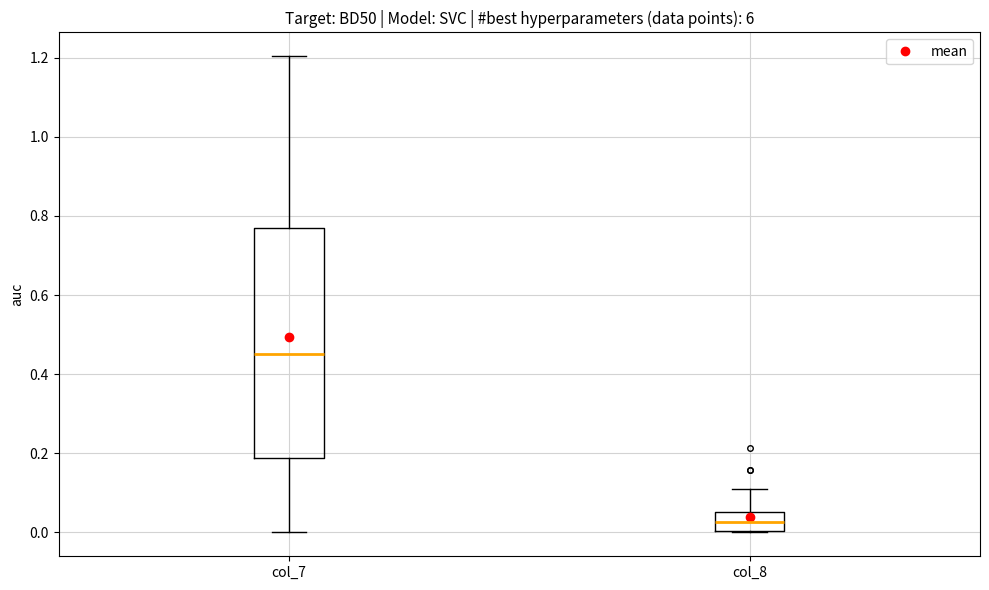

Where does the upper whisker of the box for col_8 end on the y-axis? The values are not printed on the chart, so give them approximately, as read against the axis.

0.10